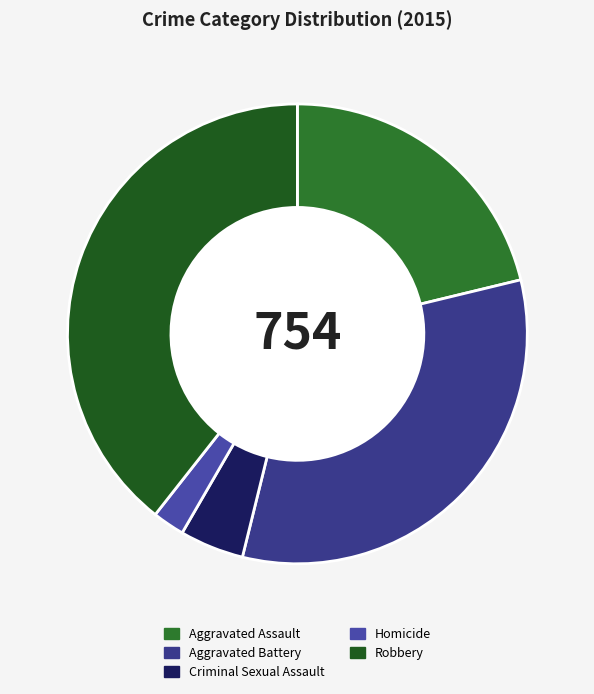

What is the change in value from Criminal Sexual Assault to Robbery?

+263